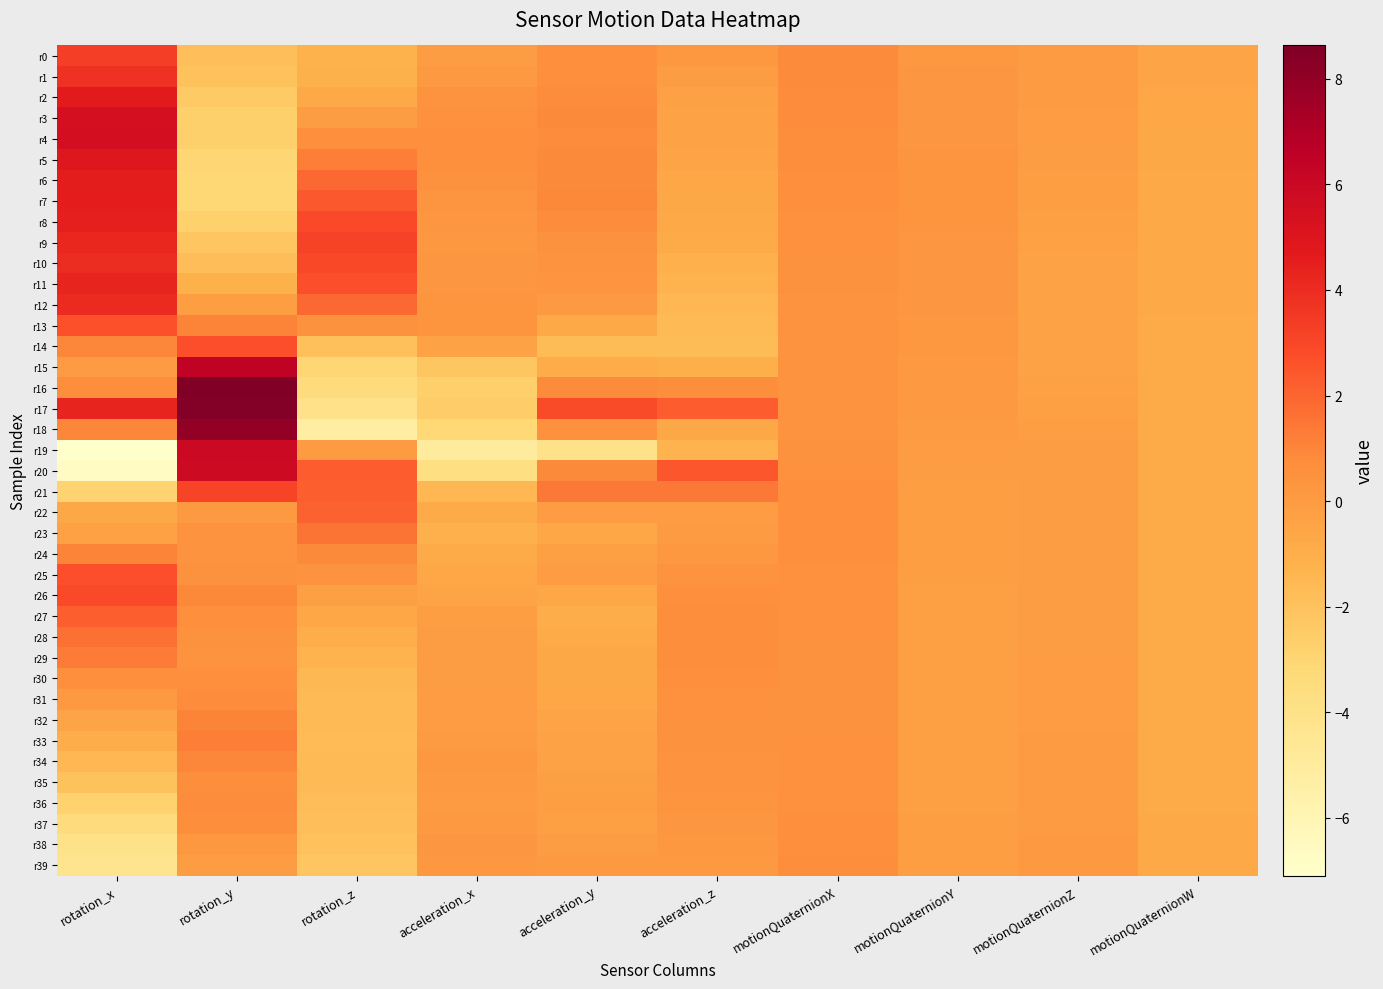

Rank the series at motionQuaternionZ from highest to lowest value.

r39, r38, r37, r0, r36, r1, r35, r34, r2, r33, r3, r32, r31, r30, r4, r29, r28, r21, r5, r20, r27, r19, r22, r26, r23, r25, r24, r6, r18, r7, r8, r17, r9, r16, r10, r15, r11, r12, r14, r13